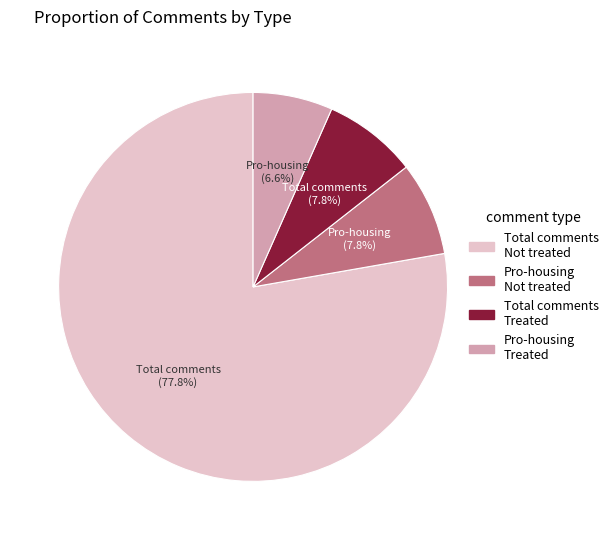

Which category has the biggest portion of the pie?

Total comments Not treated